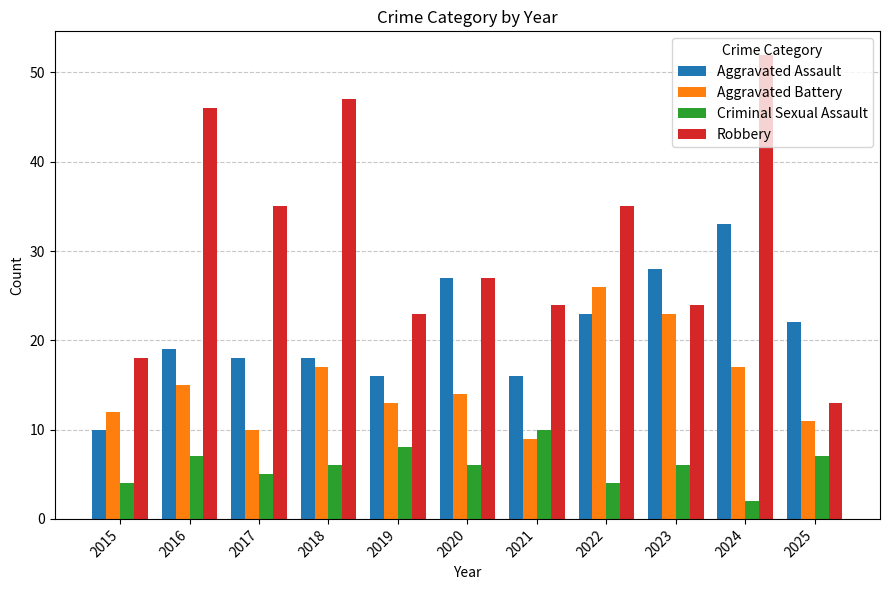

Rank the series by their average value, from highest to lowest.

Robbery, Aggravated Assault, Aggravated Battery, Criminal Sexual Assault